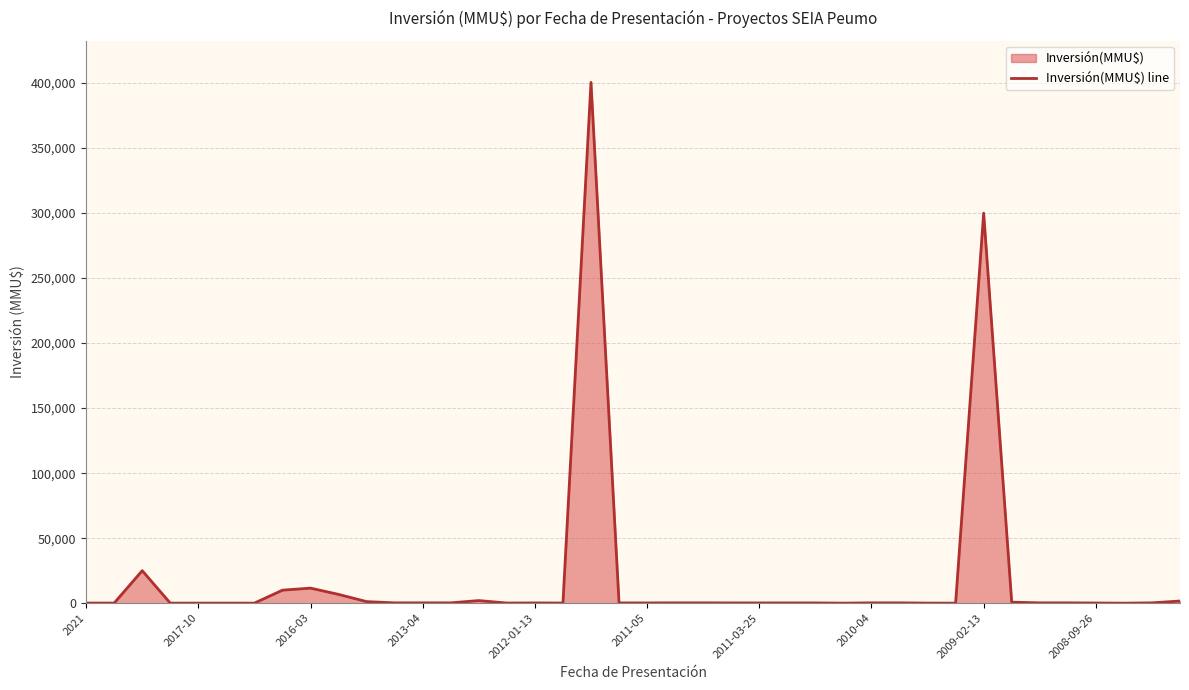

How many lines are shown in the chart?

1